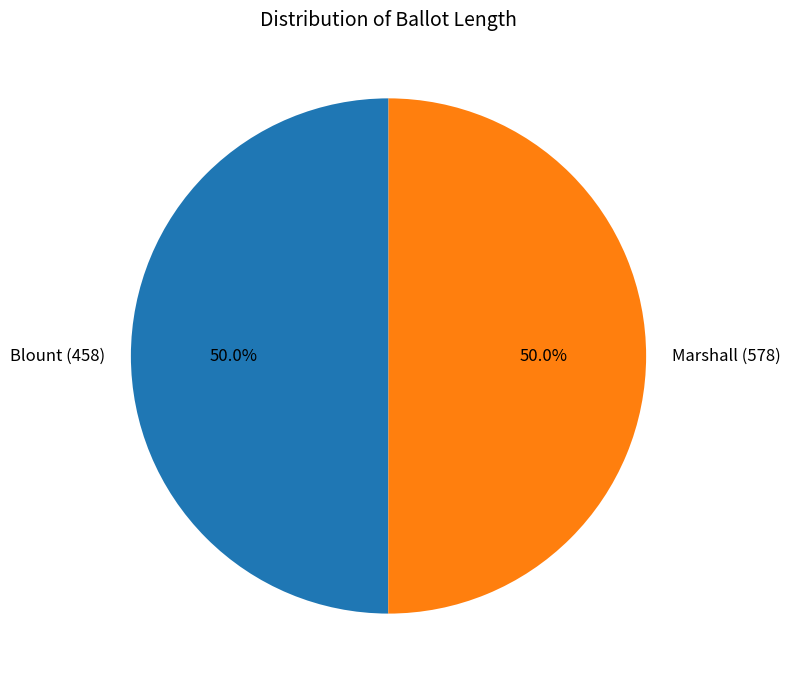

What is the ratio of the value at Blount (458) to the value at Marshall (578)?

1.0